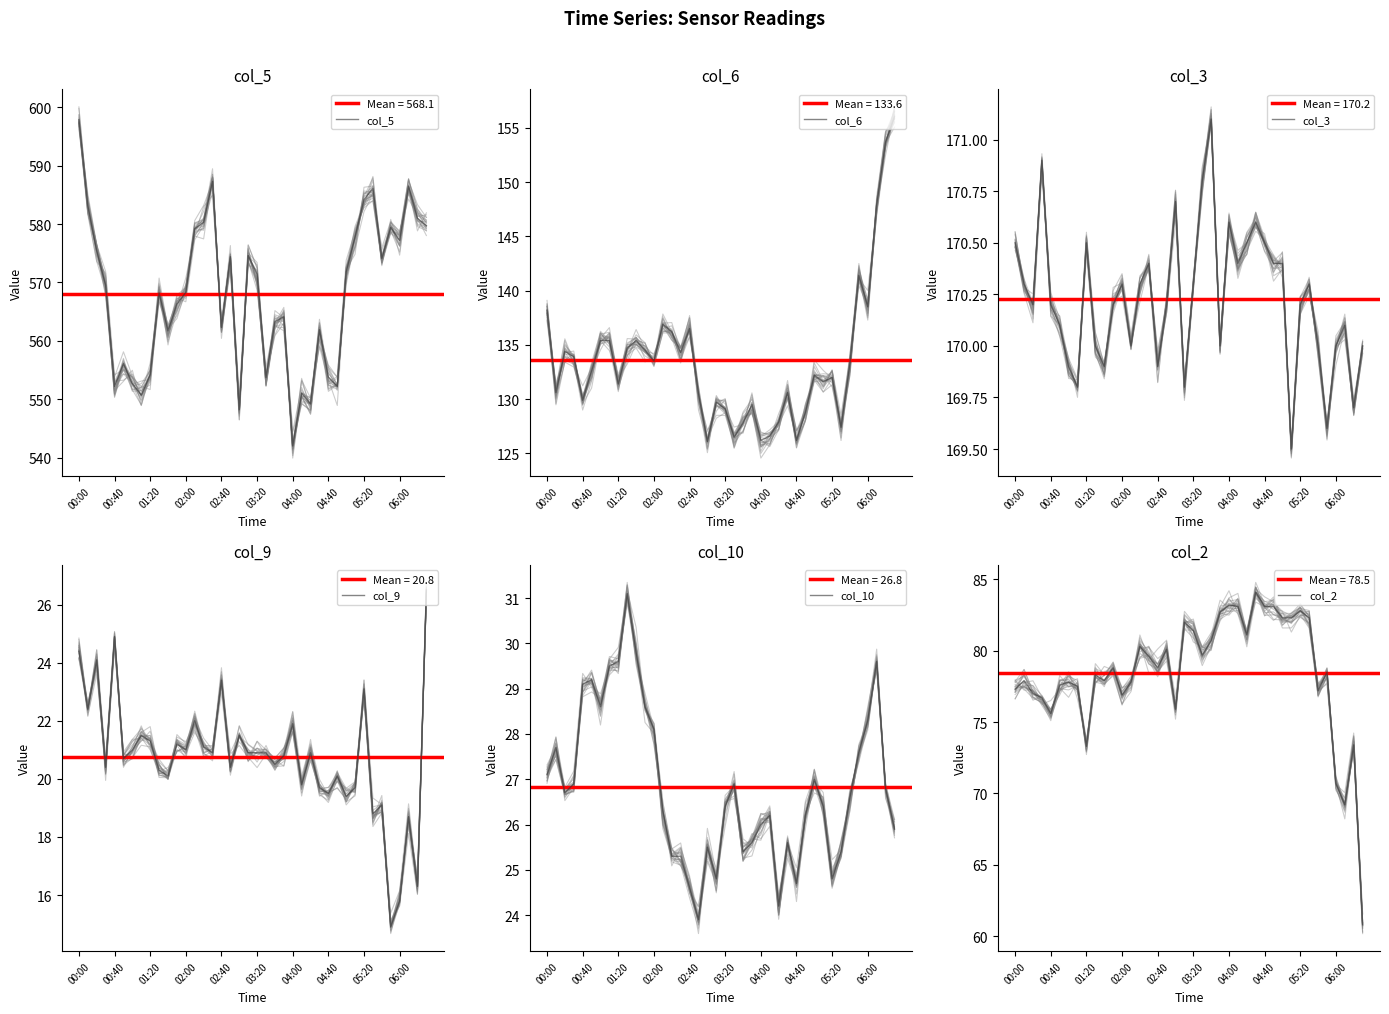

True or false: col_3 and col_6 intersect in this chart.

False